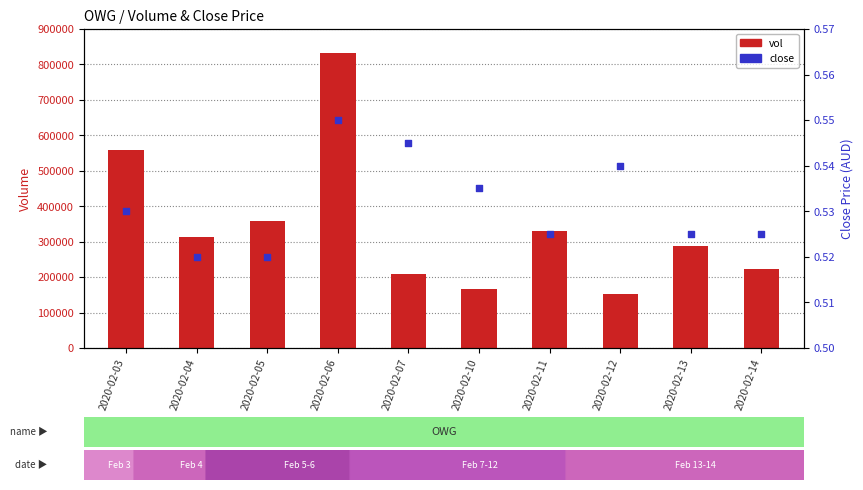

Which series has the largest total across all categories?

vol